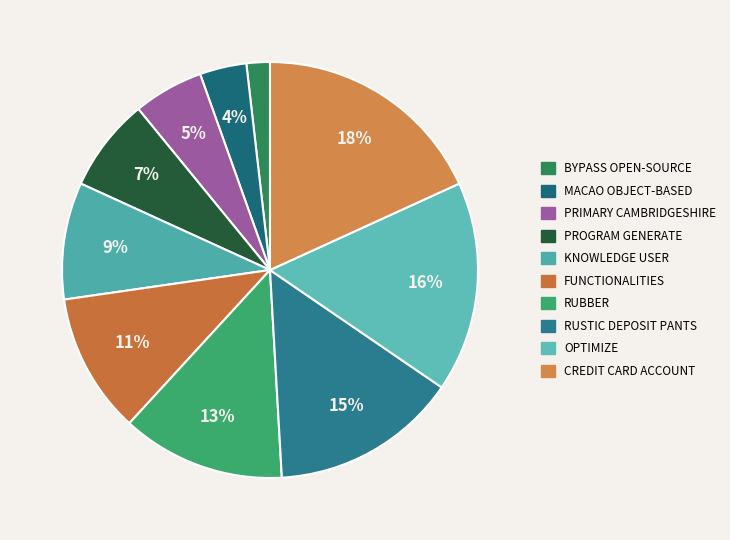

How many slices are in this pie chart?

10